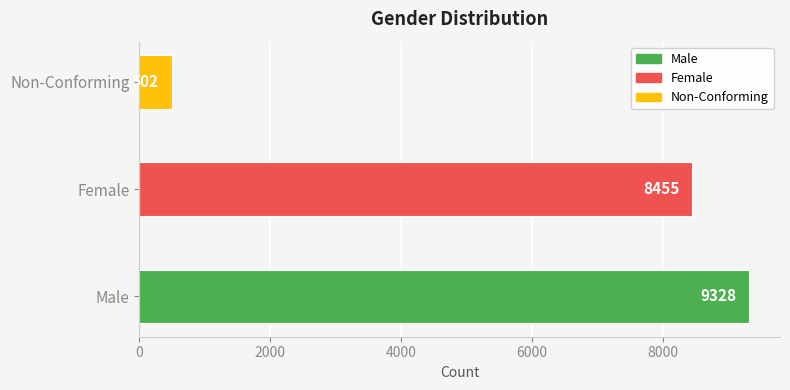

What is the greatest value displayed?

9328